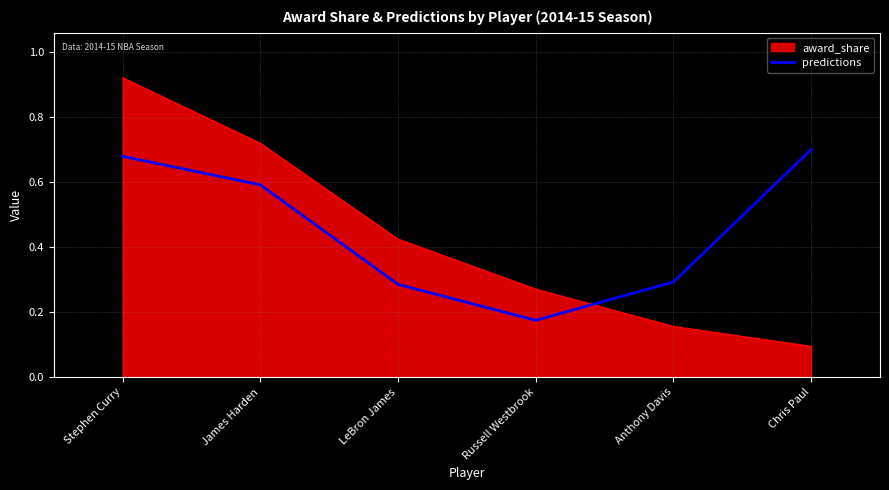

Between Stephen Curry and Chris Paul, which series saw the biggest shift?

award_share